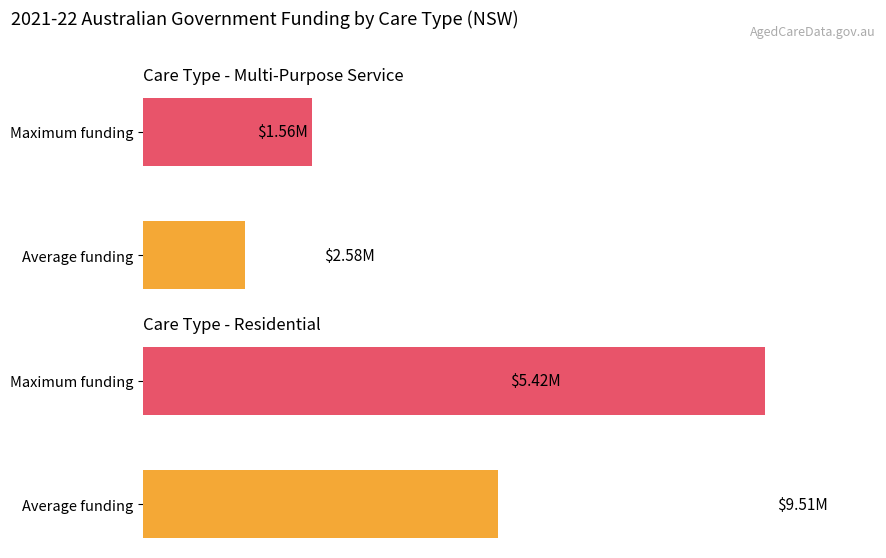

Which series has the widest spread of values?

Average Funding